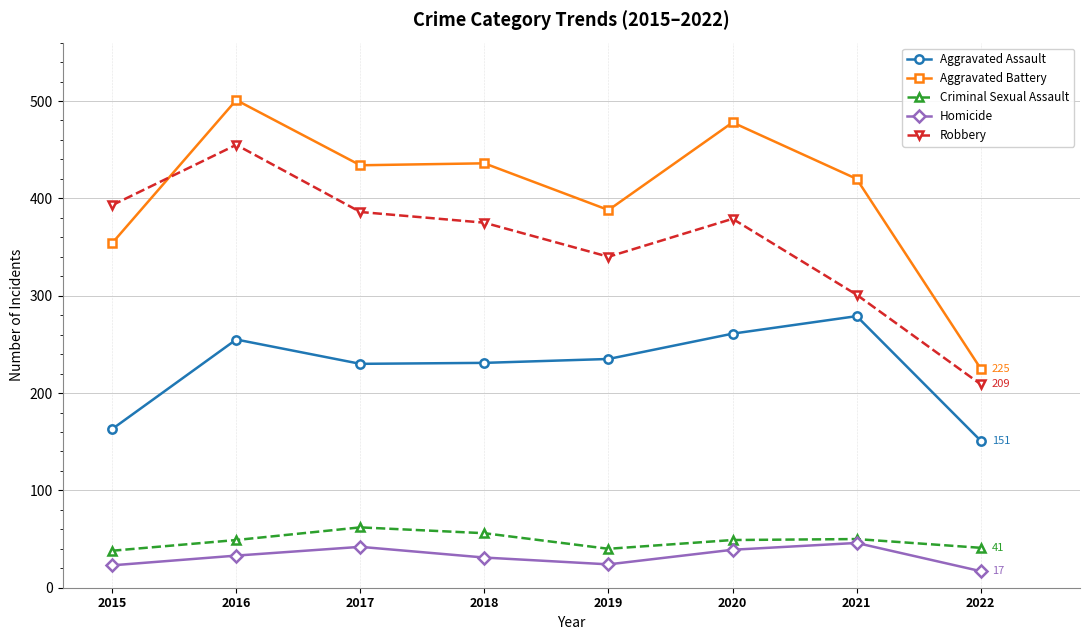

Read the Criminal Sexual Assault value at 2018.

56